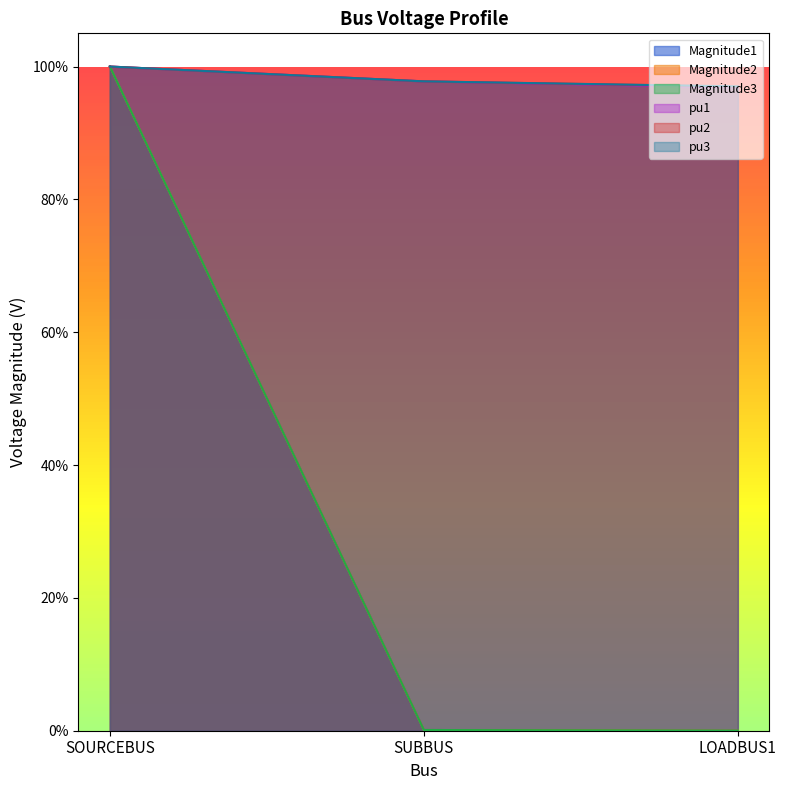

Count the number of data series in this chart.

6